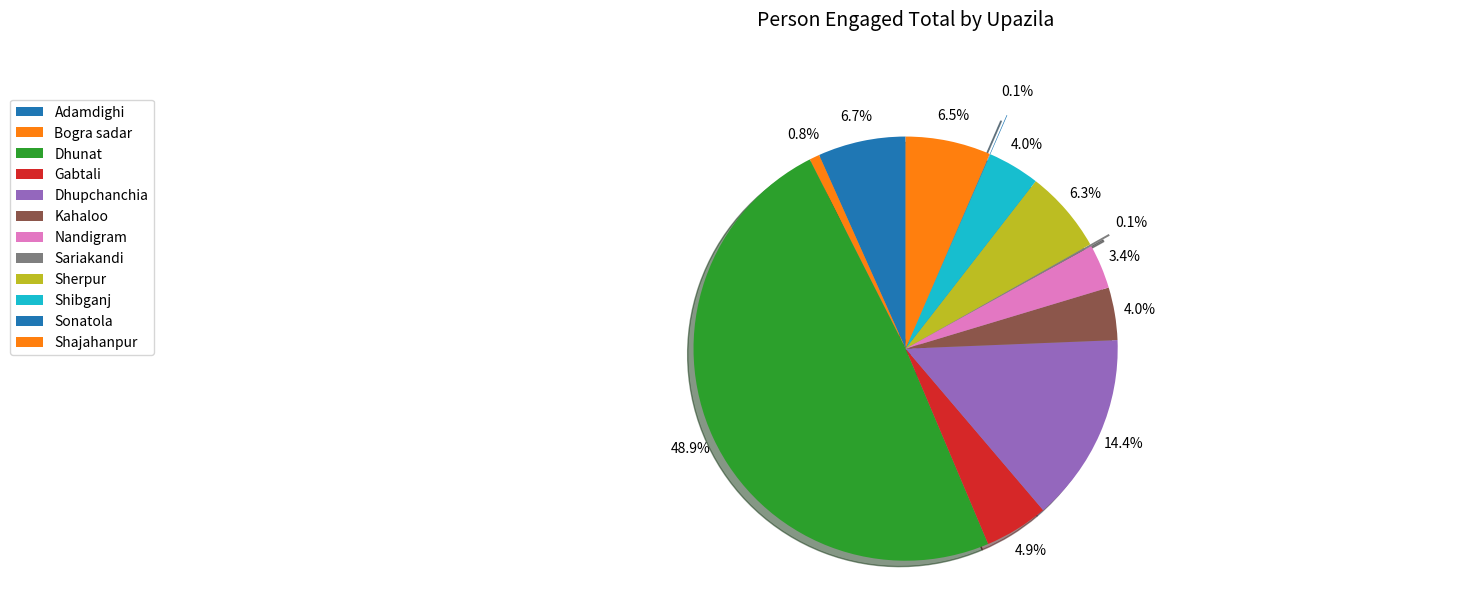

How many slices are in this pie chart?

12